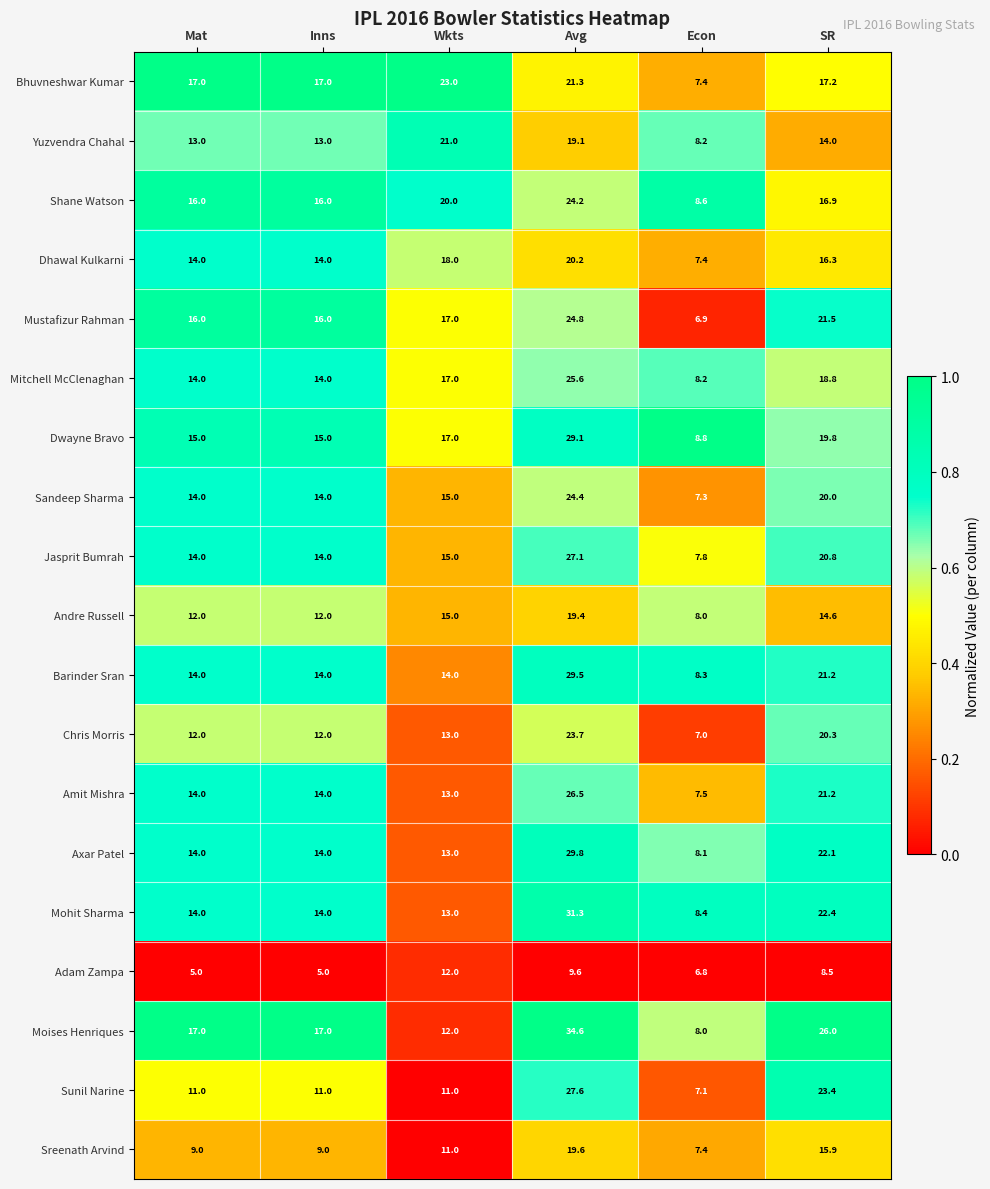

What is the total value across all series at Avg?

467.4